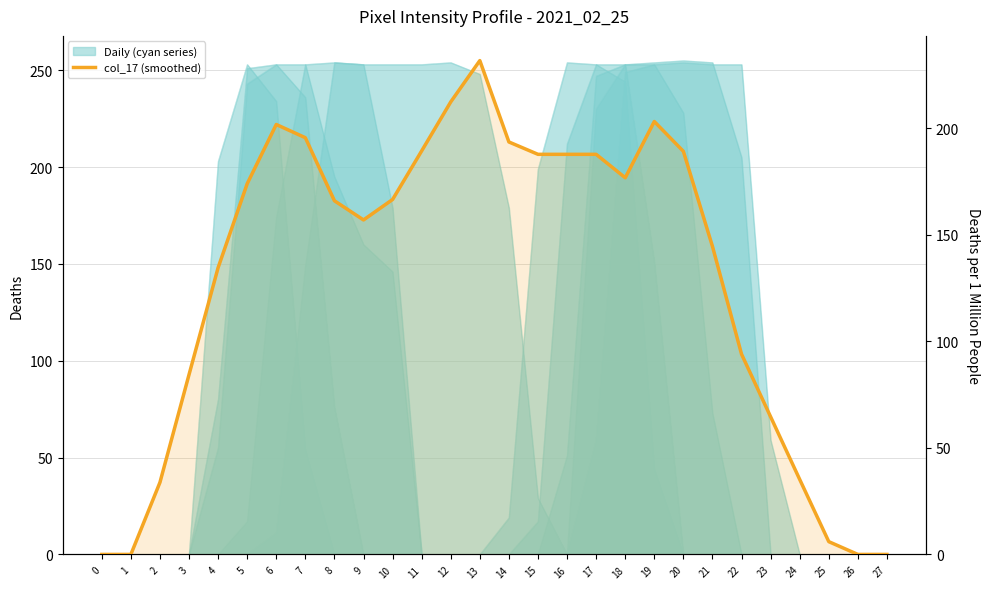

How many lines are shown in the chart?

1